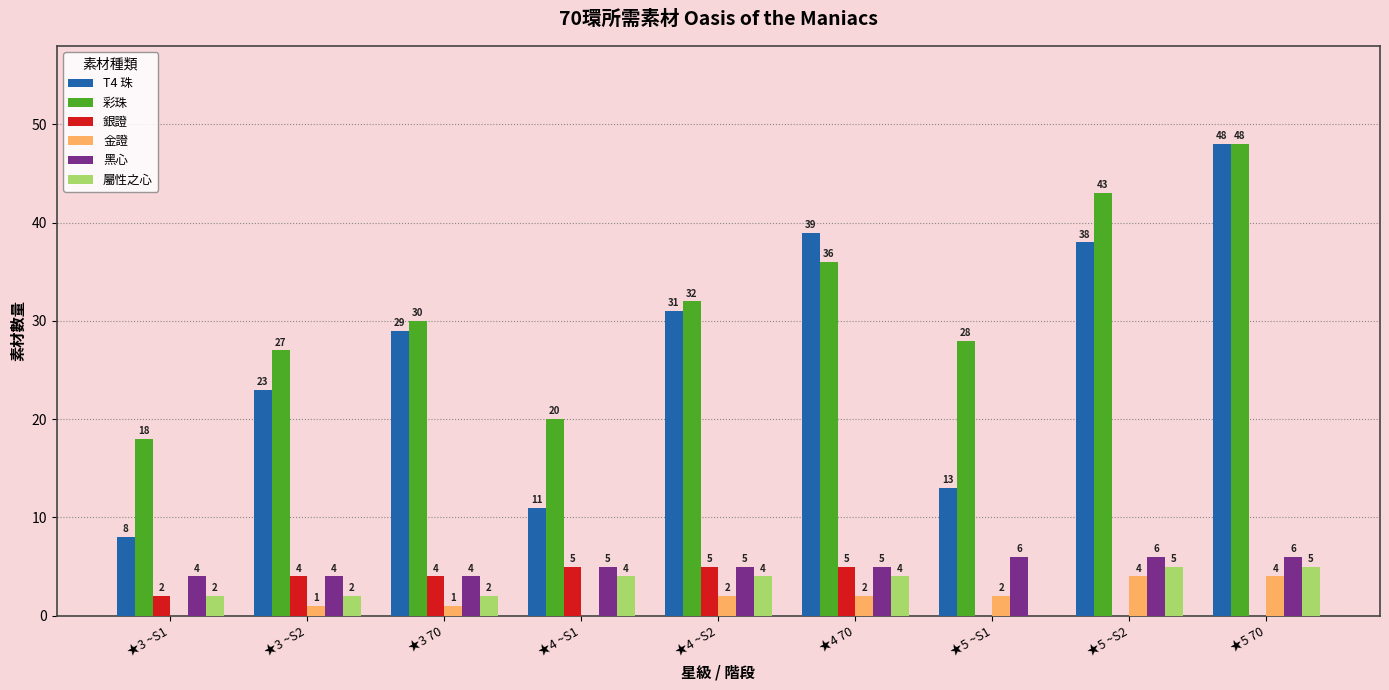

Where is 彩珠 nearest to the value 33?

★4 ~S2